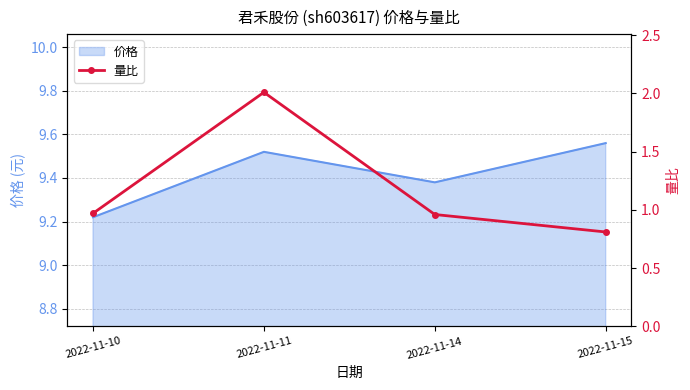

Is it true that the value at 2022-11-11 is 3.4?

False